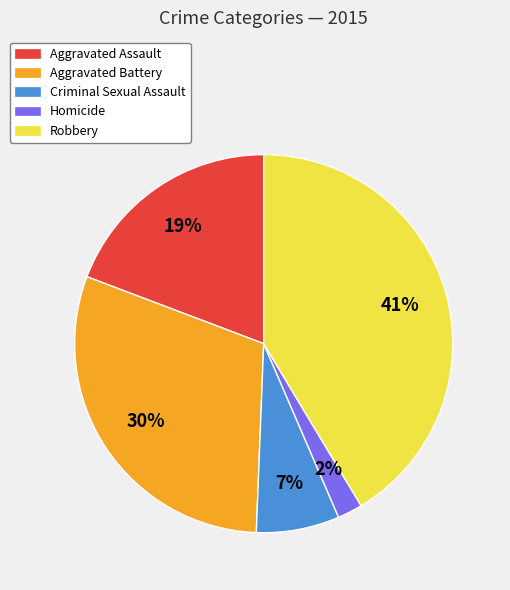

Is there a majority slice in this chart?

No